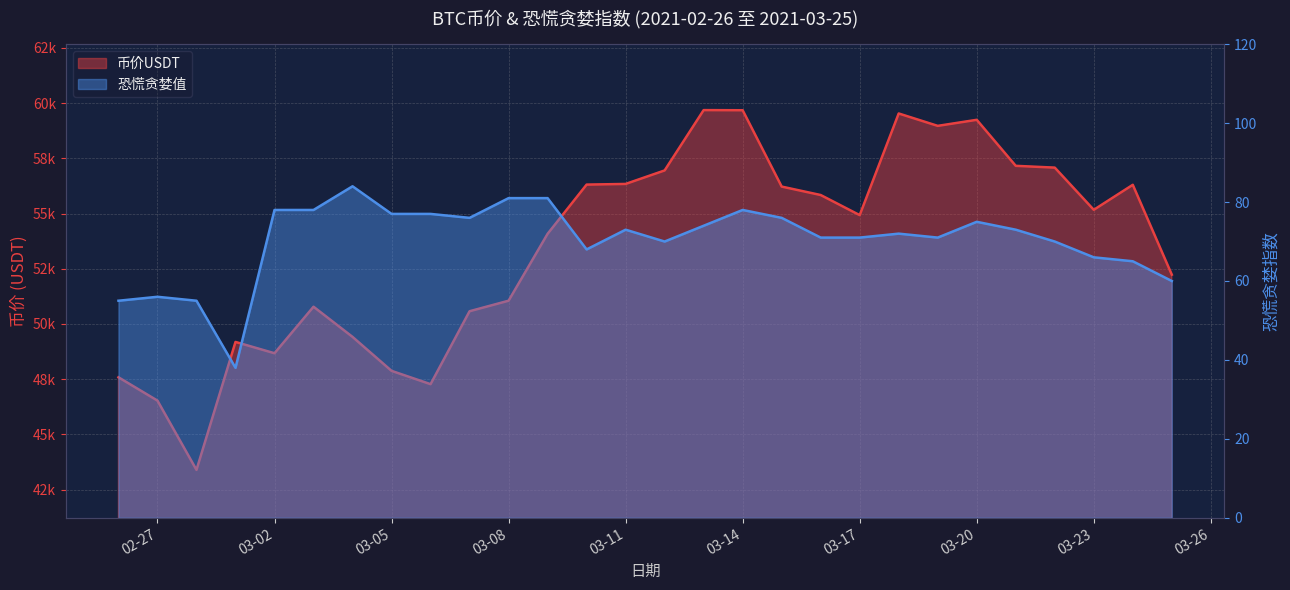

Rank the series by their maximum value, from highest to lowest.

币价USDT, 恐慌贪婪值